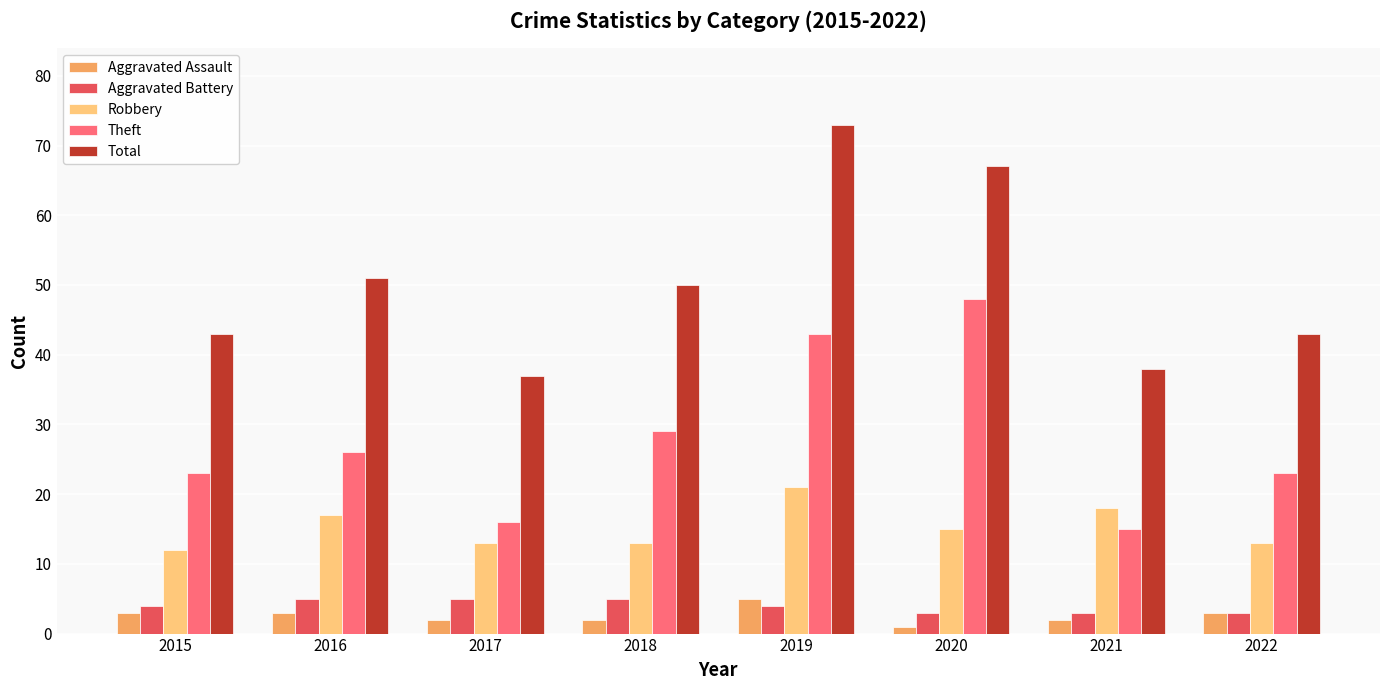

What value does the Theft series have at 2021?

15